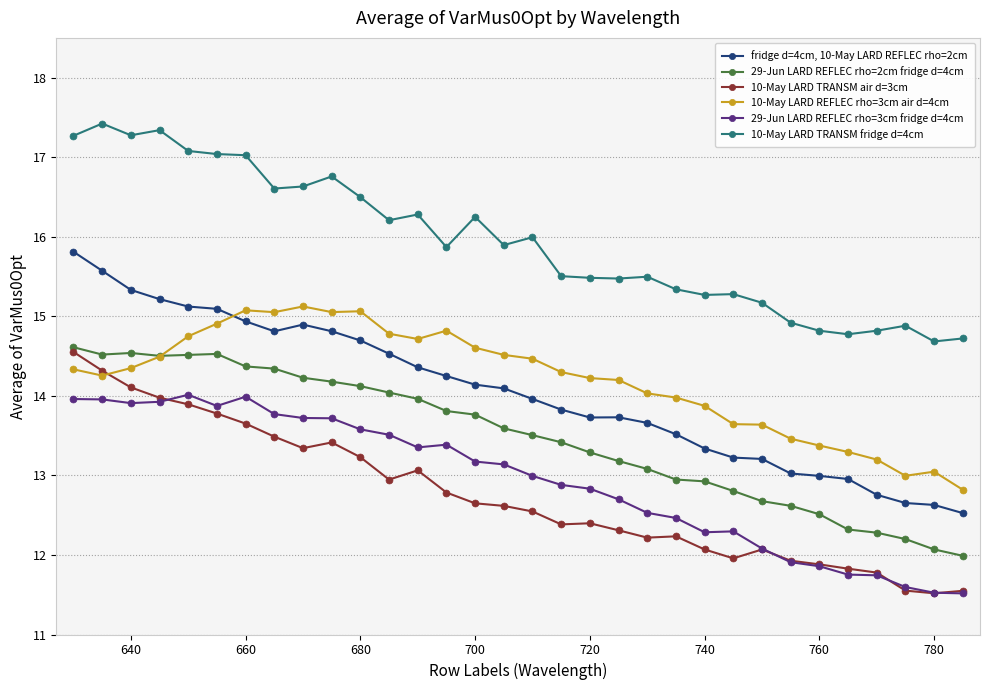

What is the value of the 10-May LARD TRANSM air d=3cm point at the 13th from the left?

13.1